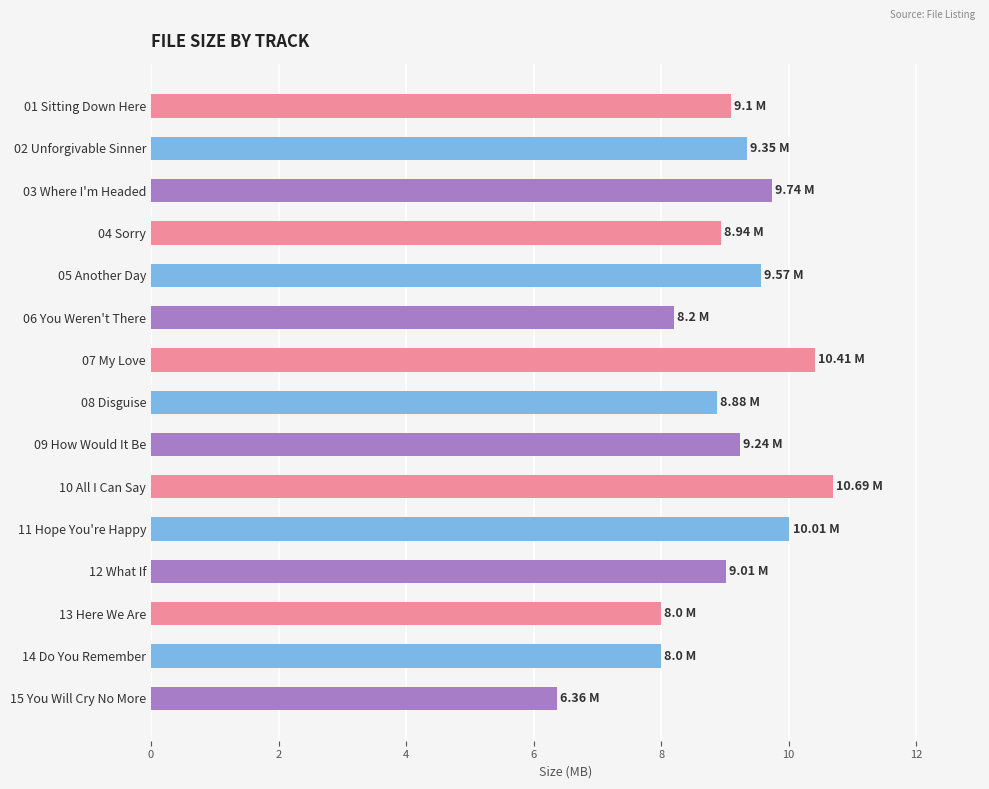

What is the greatest value displayed?

10.7